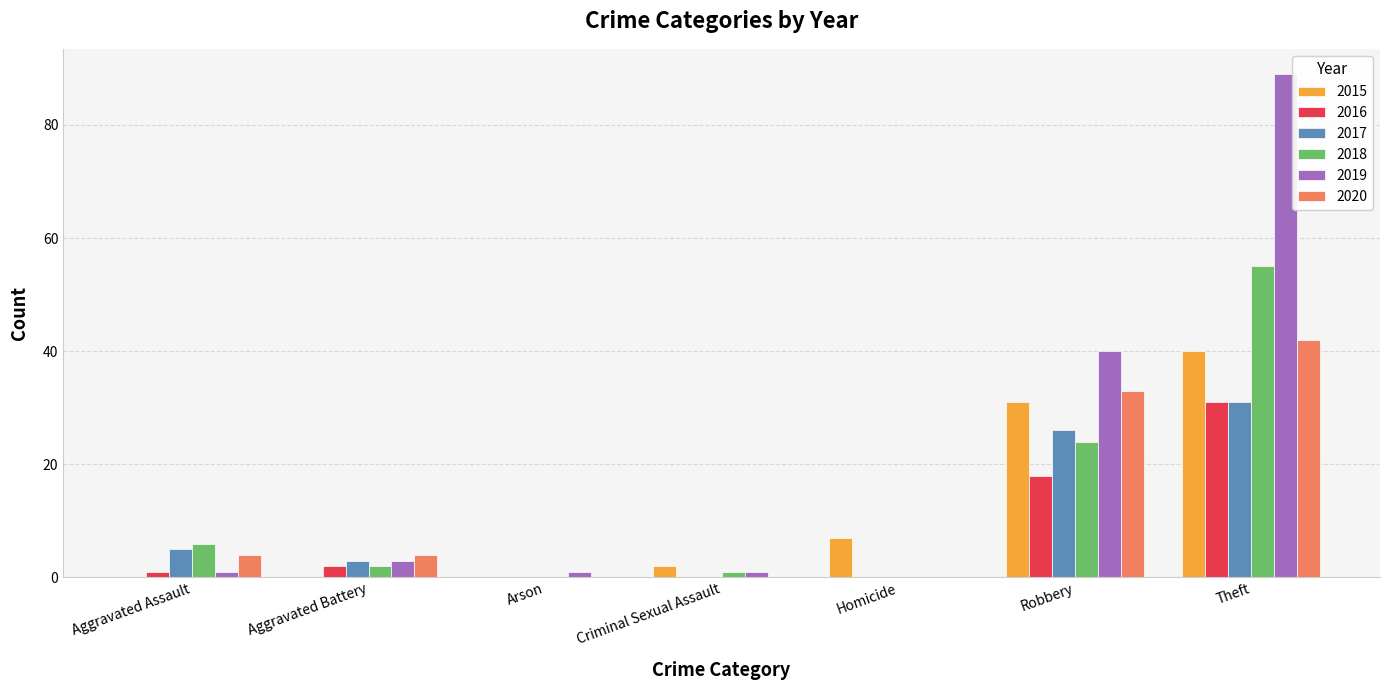

True or false: 2017 has a value of 3 at Aggravated Battery.

True